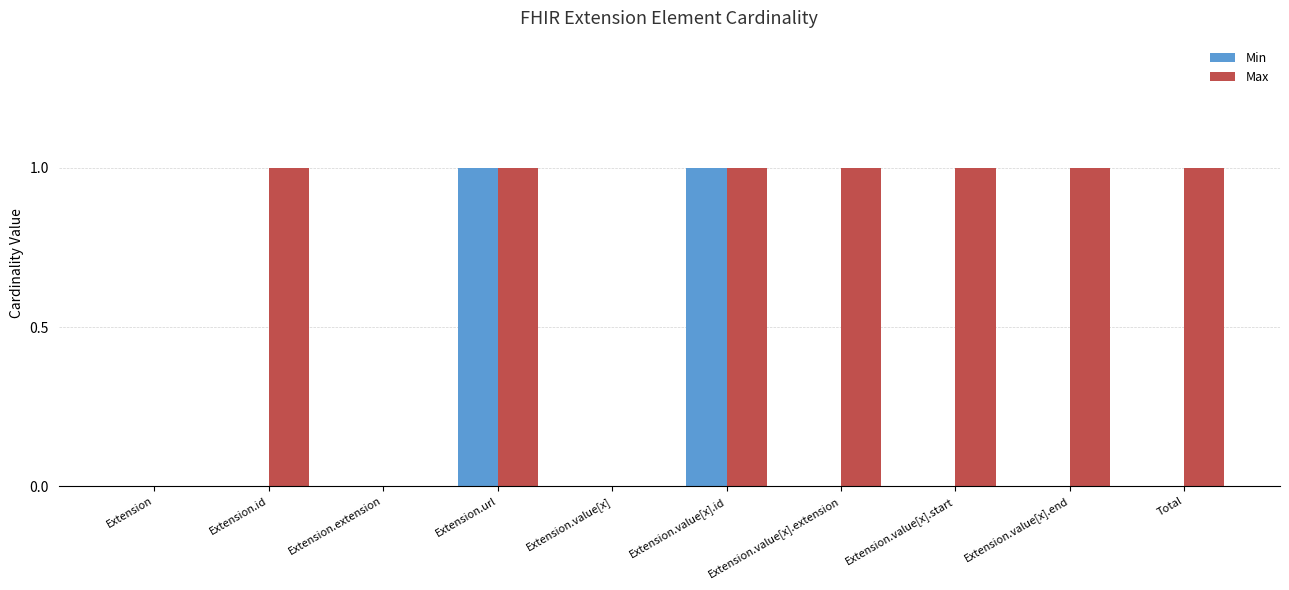

Is the value of Max at Extension.url greater than the value of Min at Total?

Yes